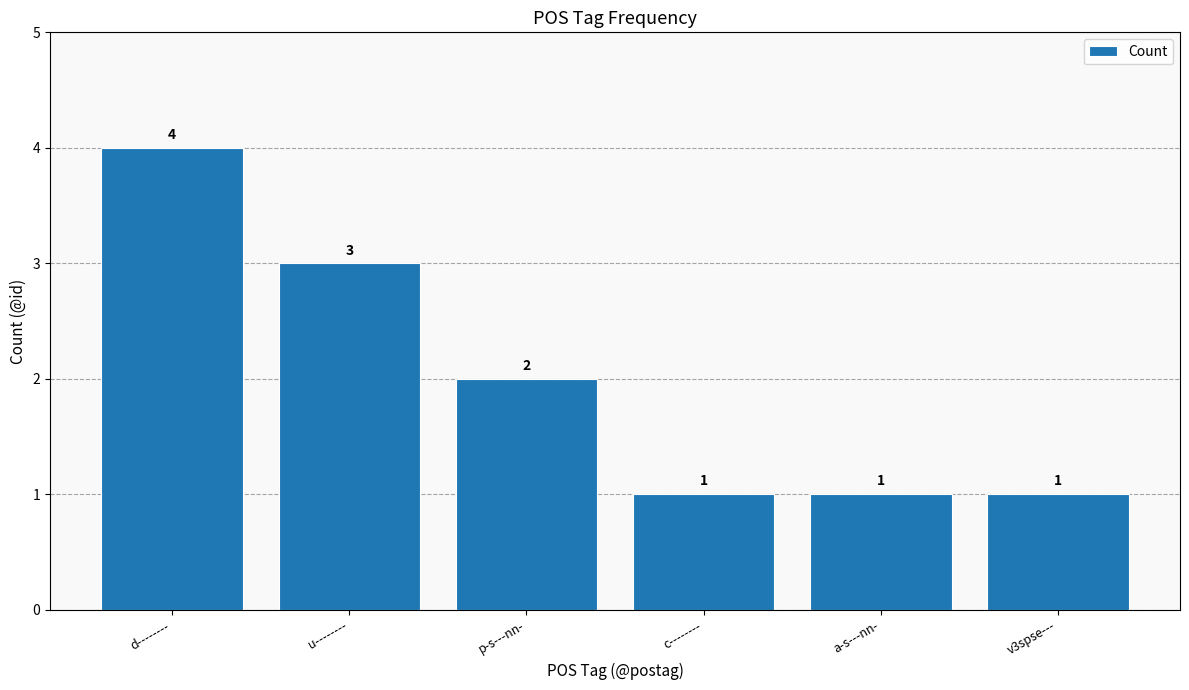

What is the label of the 3rd bar from the right?

c--------